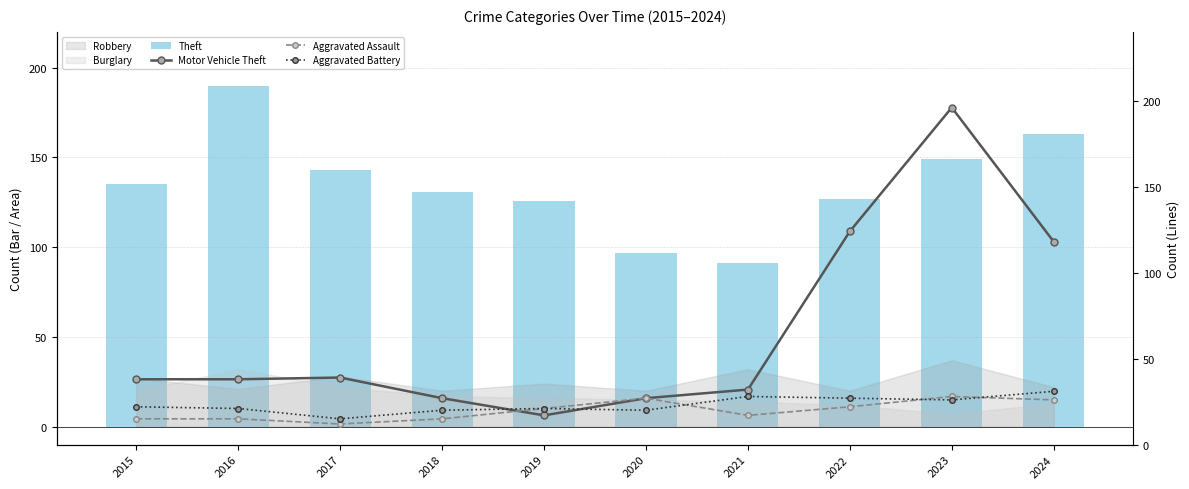

The value of Aggravated Battery at 2020 is 20. True or false?

True